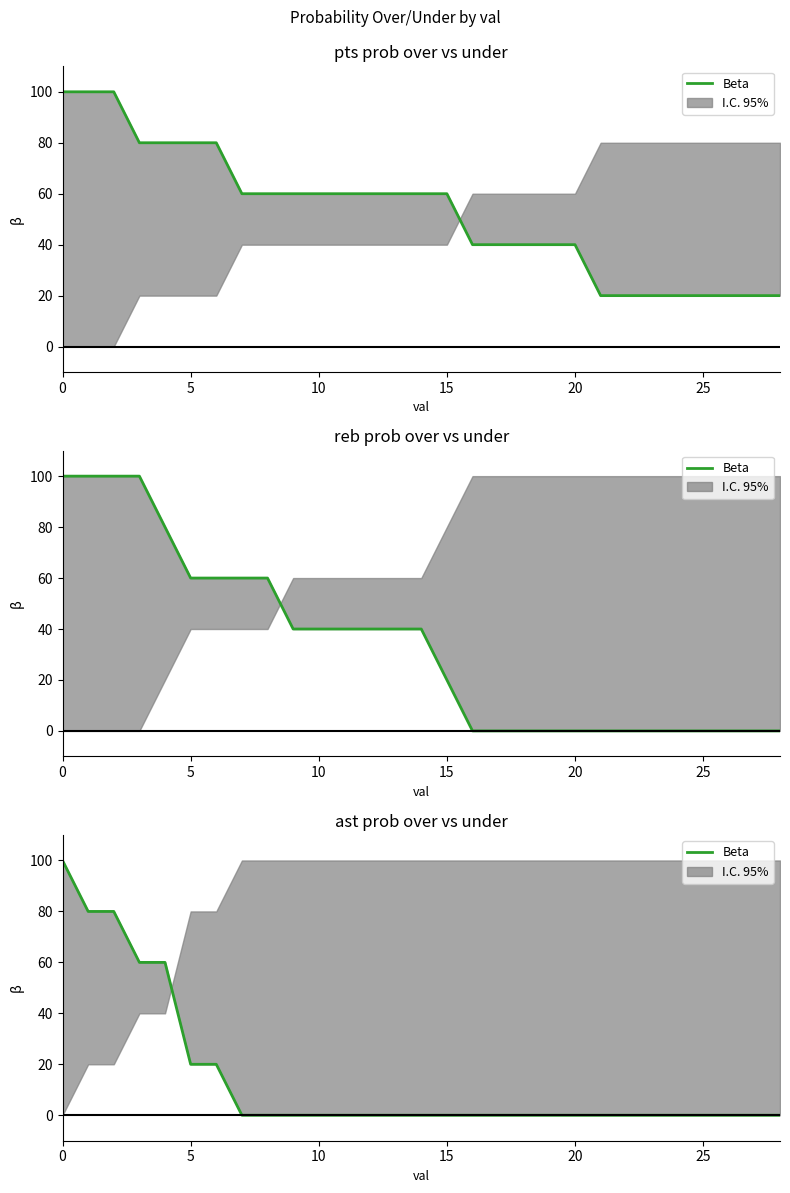

What is the label of the 22nd point from the right?

7